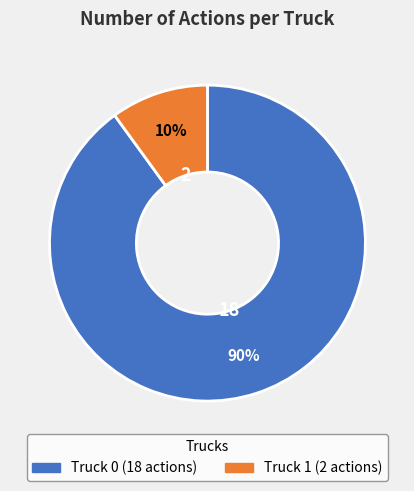

To the nearest percent, what portion does Truck 1 represent?

10%